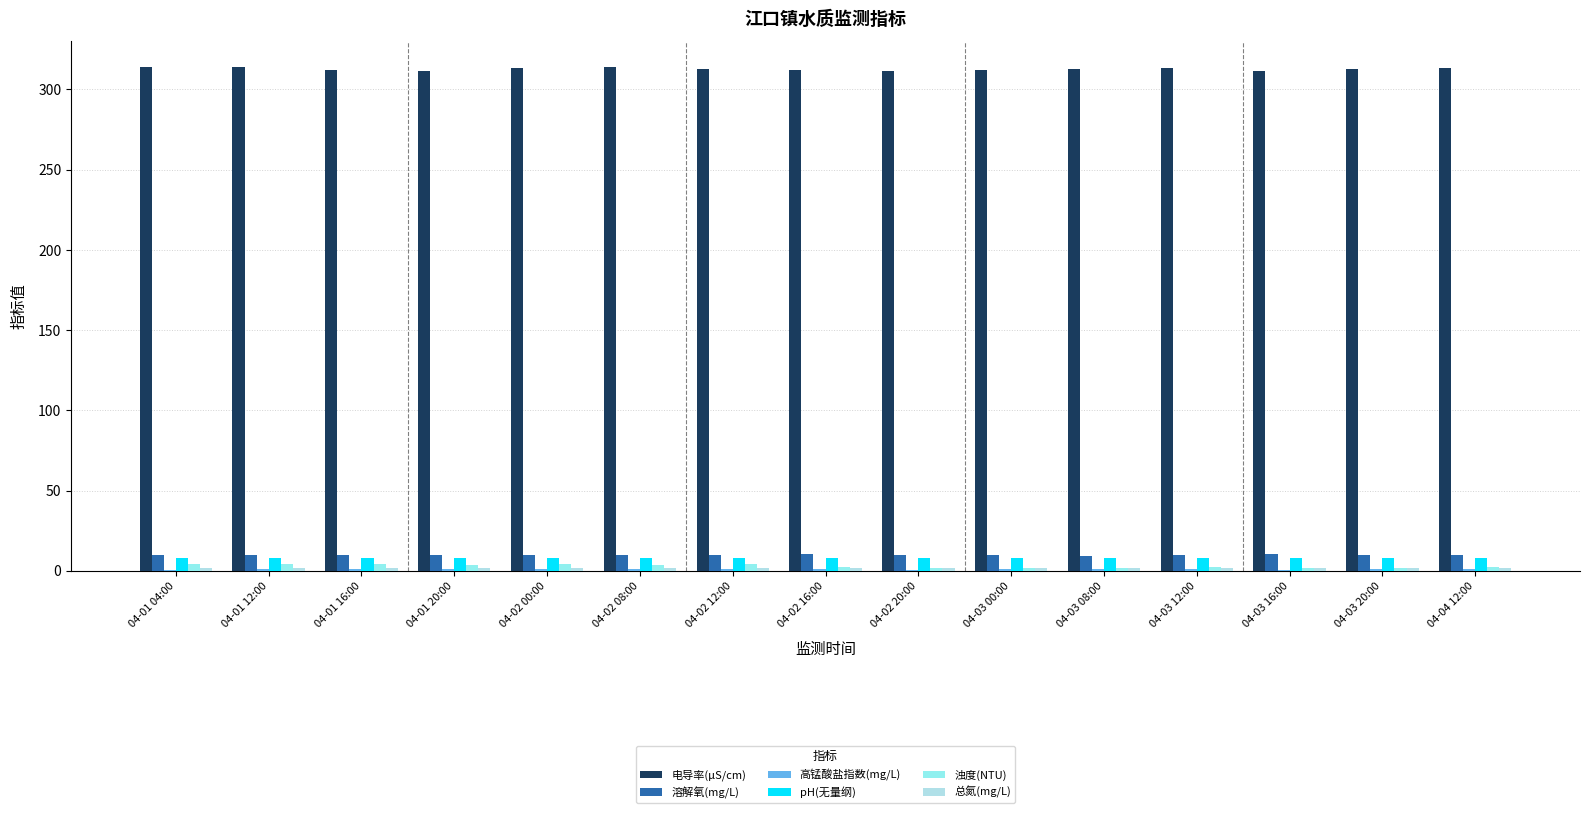

The value of 高锰酸盐指数(mg/L) at 04-04 12:00 is 0.8. True or false?

True